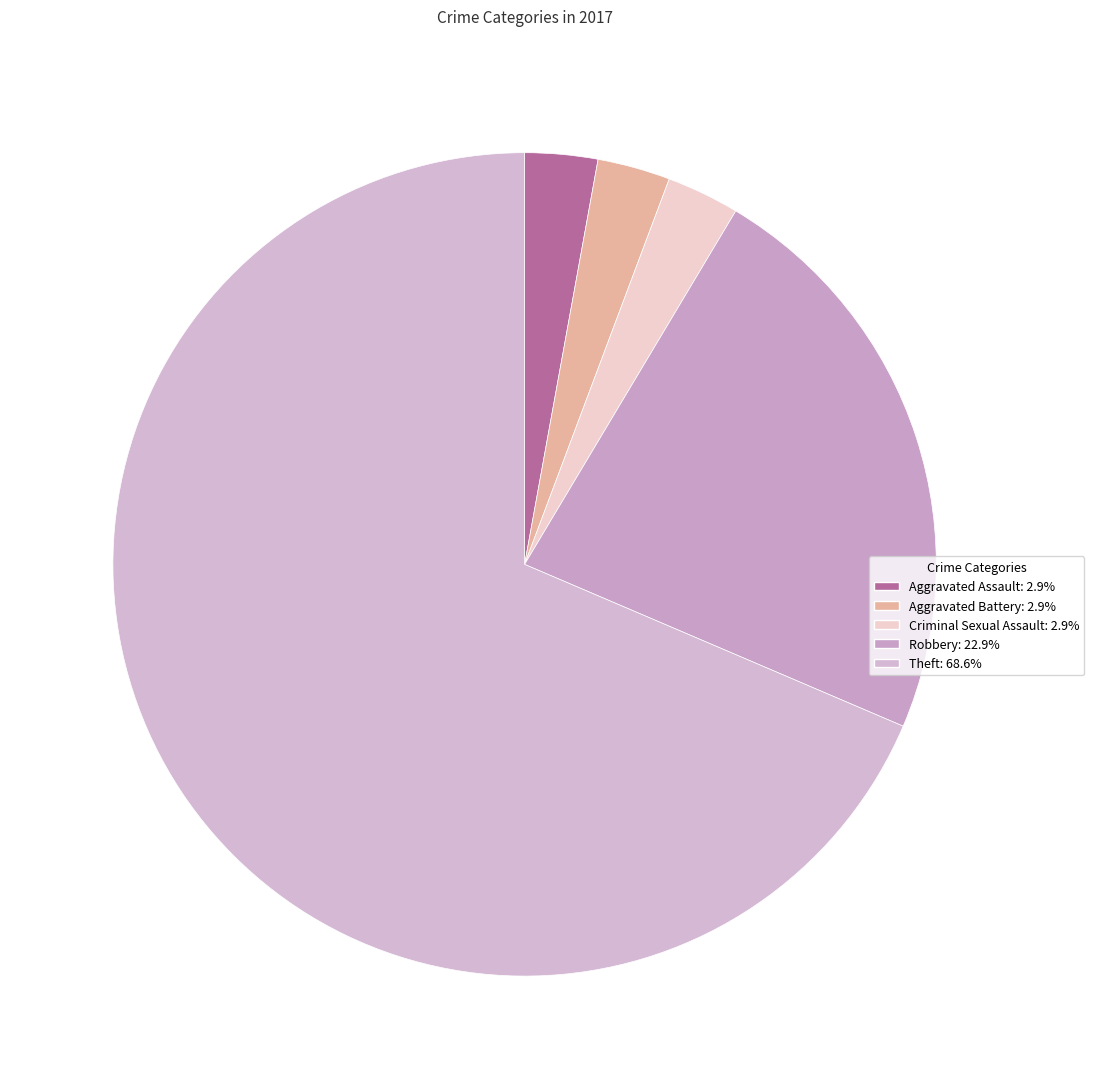

Count the number of slices in the pie.

5